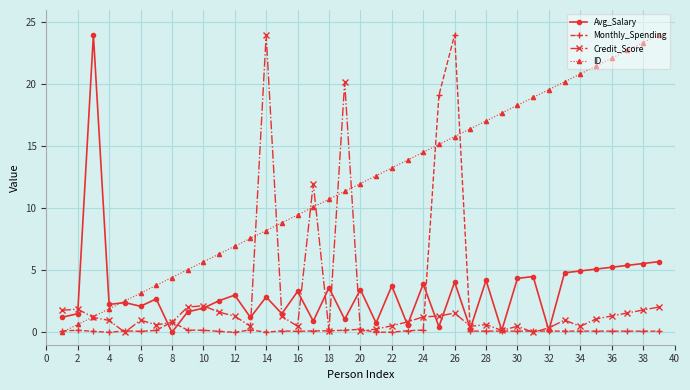

Does the chart have visible grid lines?

Yes